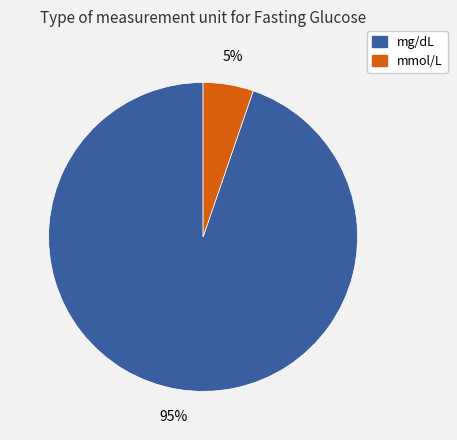

Rank the categories by value from highest to lowest.

mg/dL, mmol/L